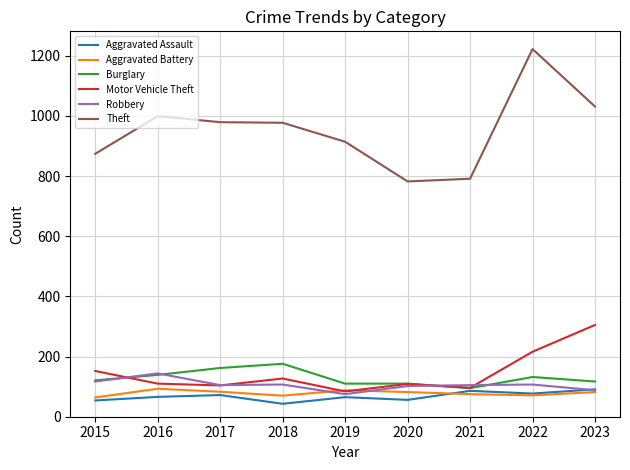

What is the difference between the highest and lowest values at 2023?

949